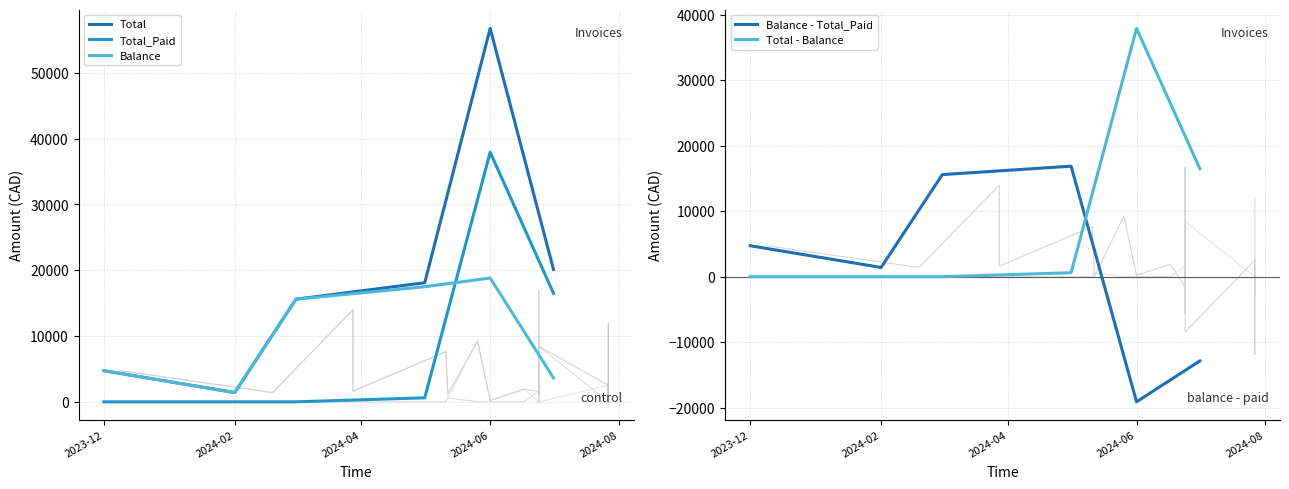

The value of Total at 2024-06 is 98757.3. True or false?

False